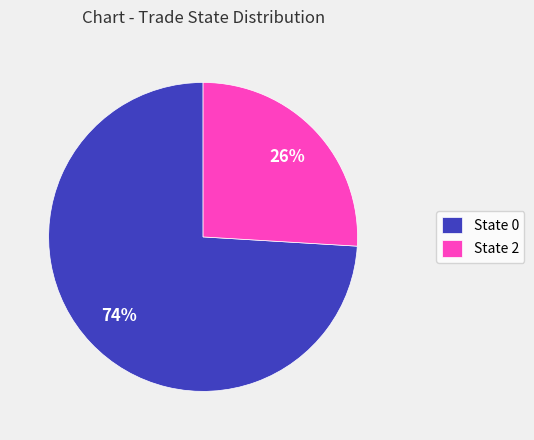

Is it true that State 0 is 88% of the pie?

False